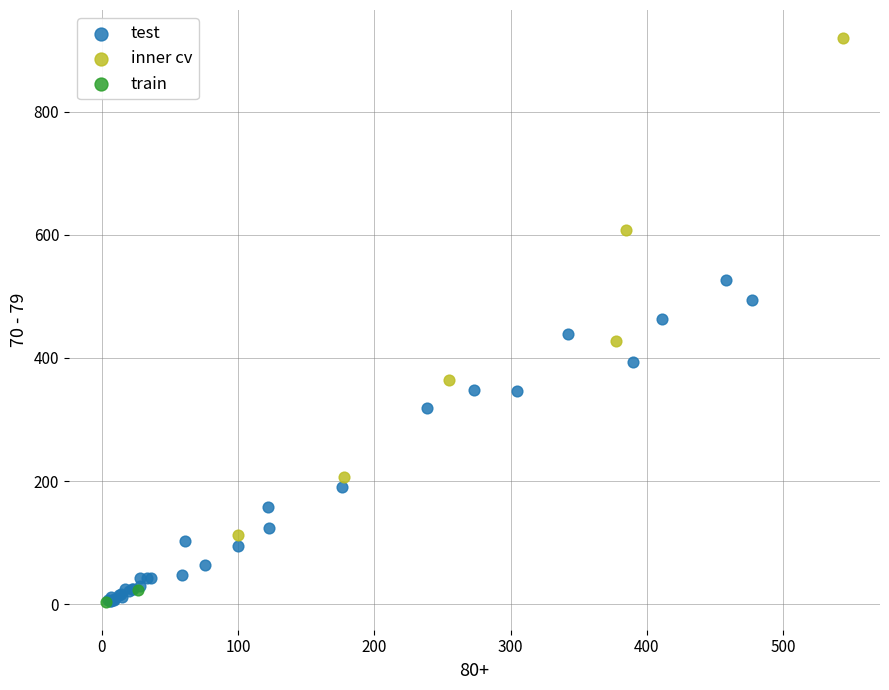

Which series reaches the maximum Y coordinate?

inner cv